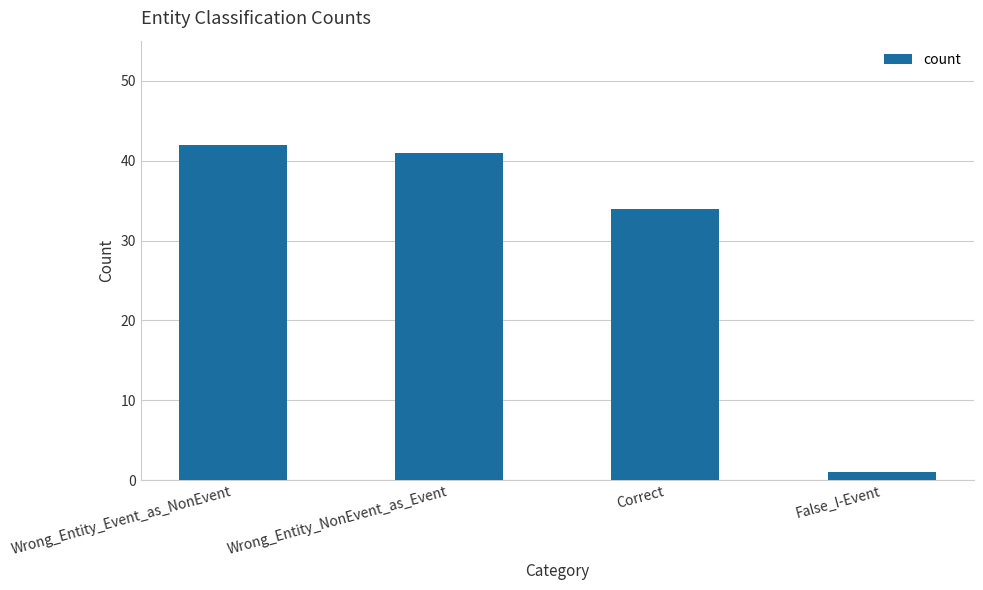

Reading left to right, what are all the values shown in this chart?

Wrong_Entity_Event_as_NonEvent=42	Wrong_Entity_NonEvent_as_Event=41	Correct=34	False_I-Event=1